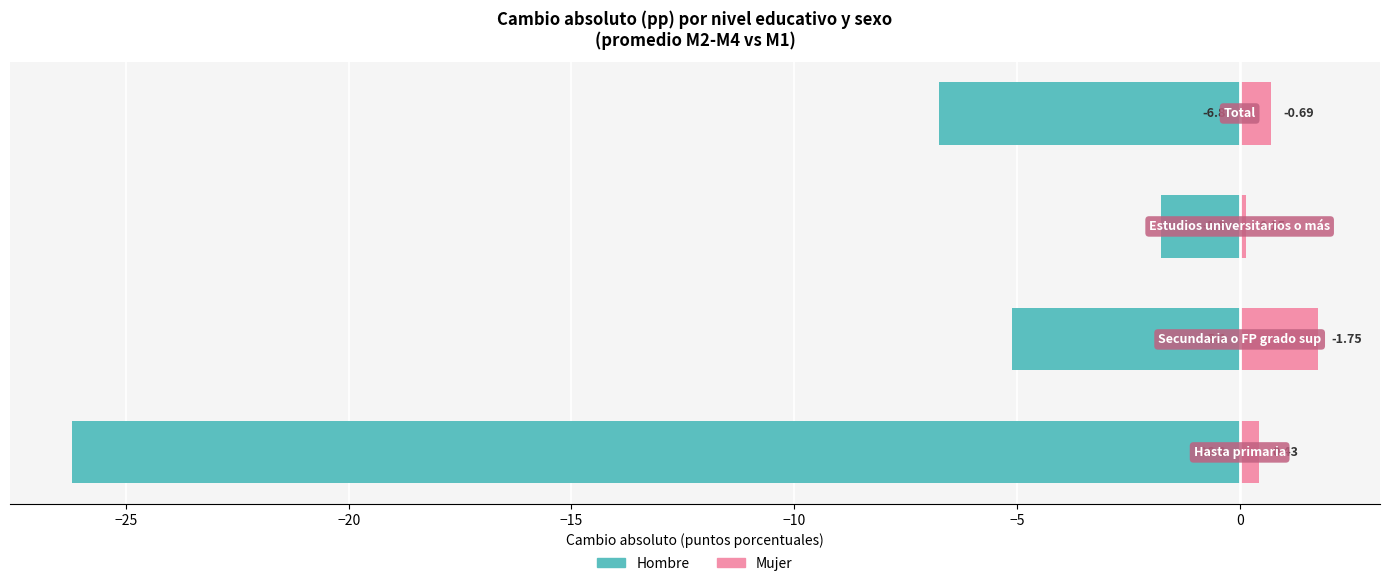

Does the chart contain stacked bars?

No